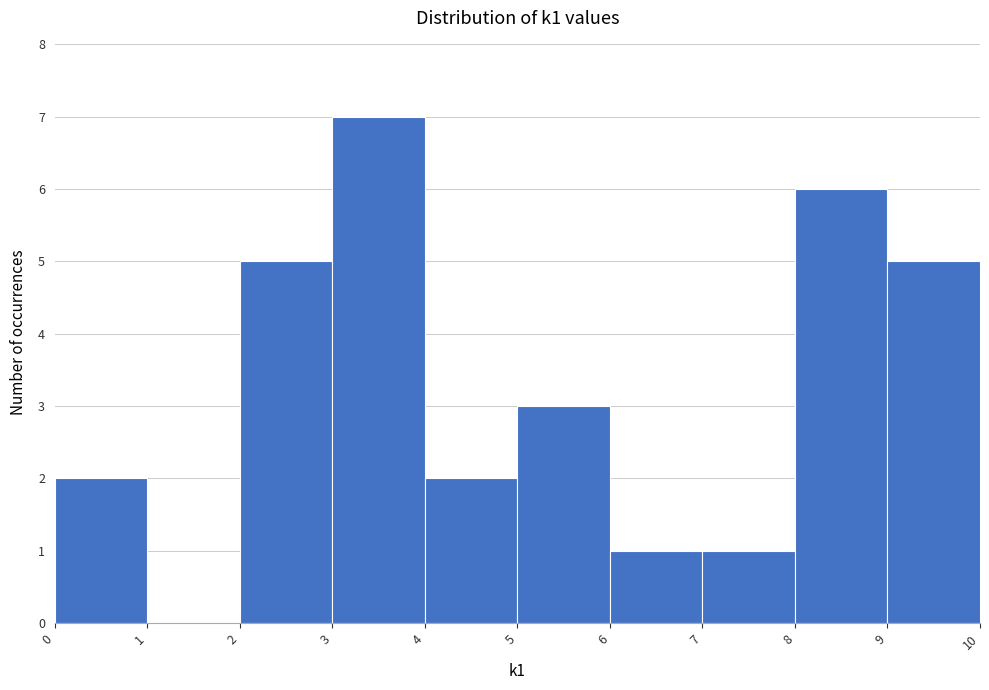

What is the height of the bar covering 9 to 10 on the x-axis? The values are not printed on the chart, so give them approximately, as read against the axis.

5